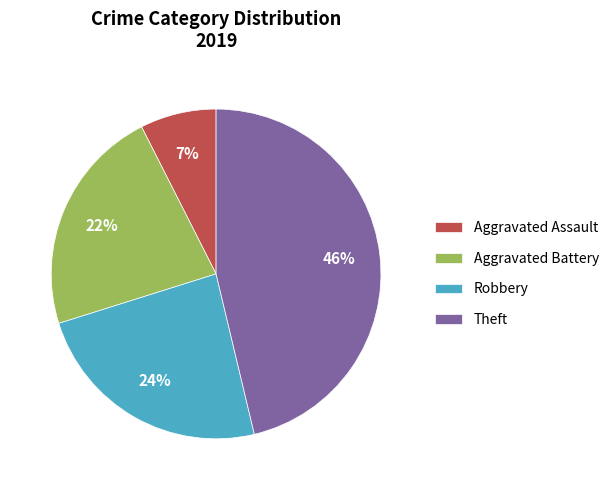

Do Robbery and Aggravated Battery together represent more than half of the pie?

No